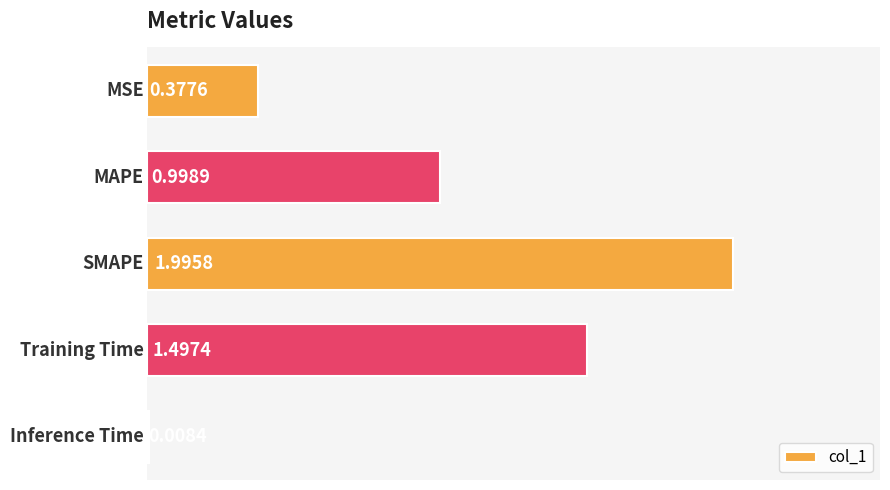

What is the average value?

1.0